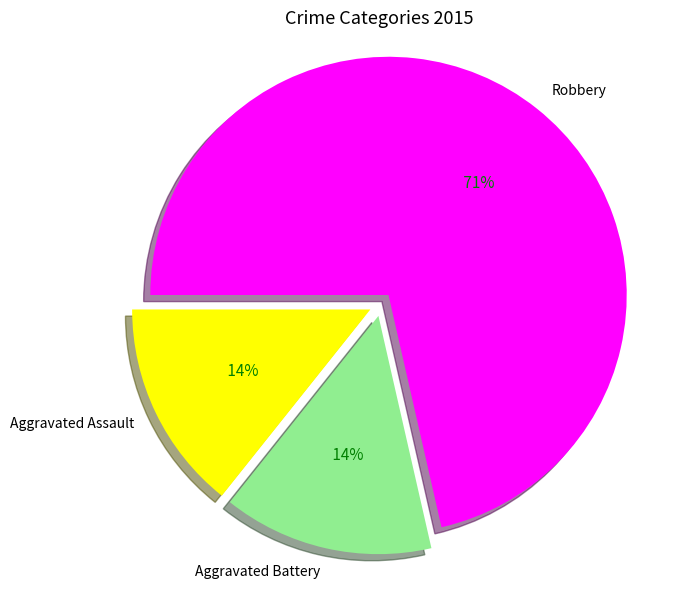

To the nearest percent, what is the combined percentage of Aggravated Assault and Robbery?

86%